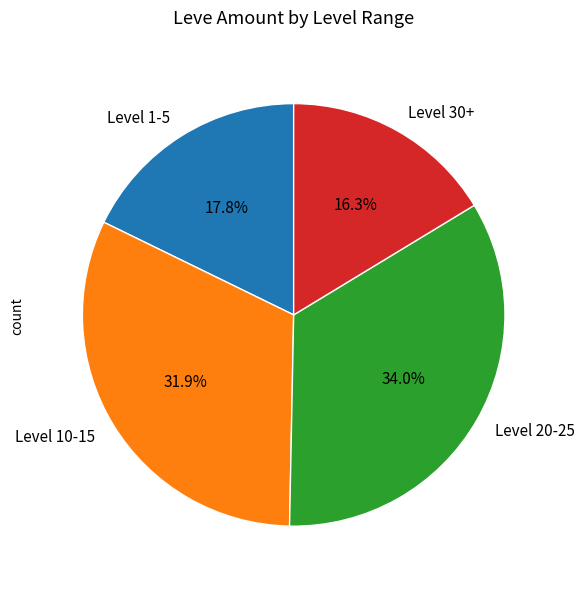

What is the ratio of the value at Level 10-15 to the value at Level 20-25?

0.9